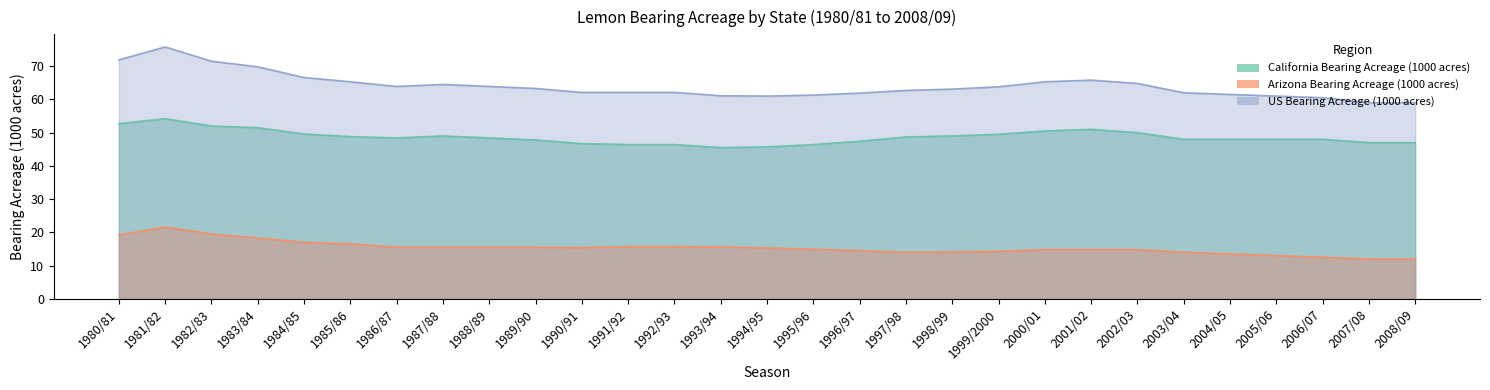

What is the sum of all Arizona Bearing Acreage (1000 acres) values?

445.0